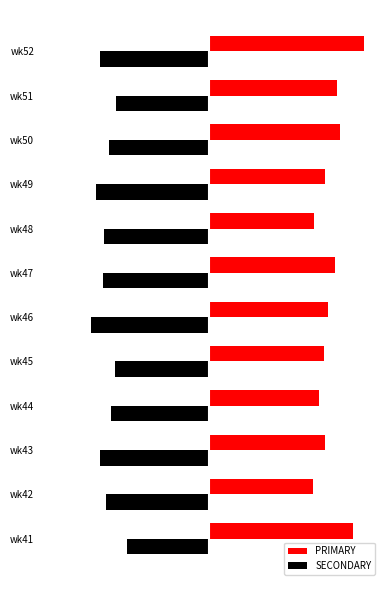

What are all the series names shown in the legend?

PRIMARY, SECONDARY